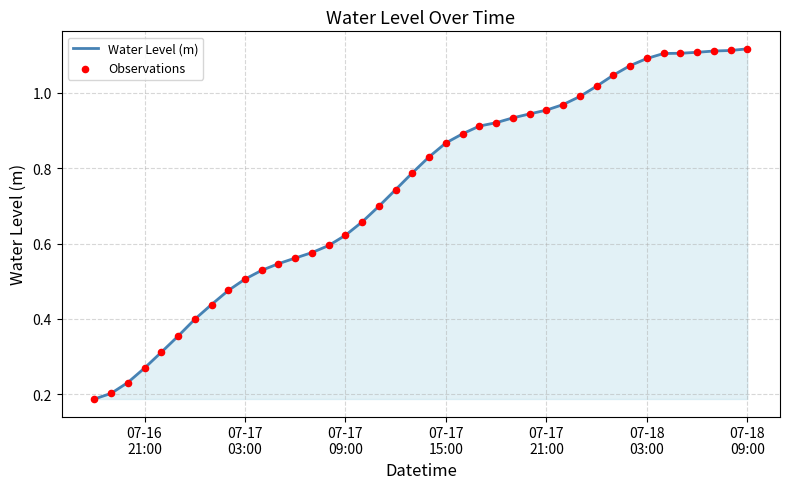

Does the chart have visible grid lines?

Yes